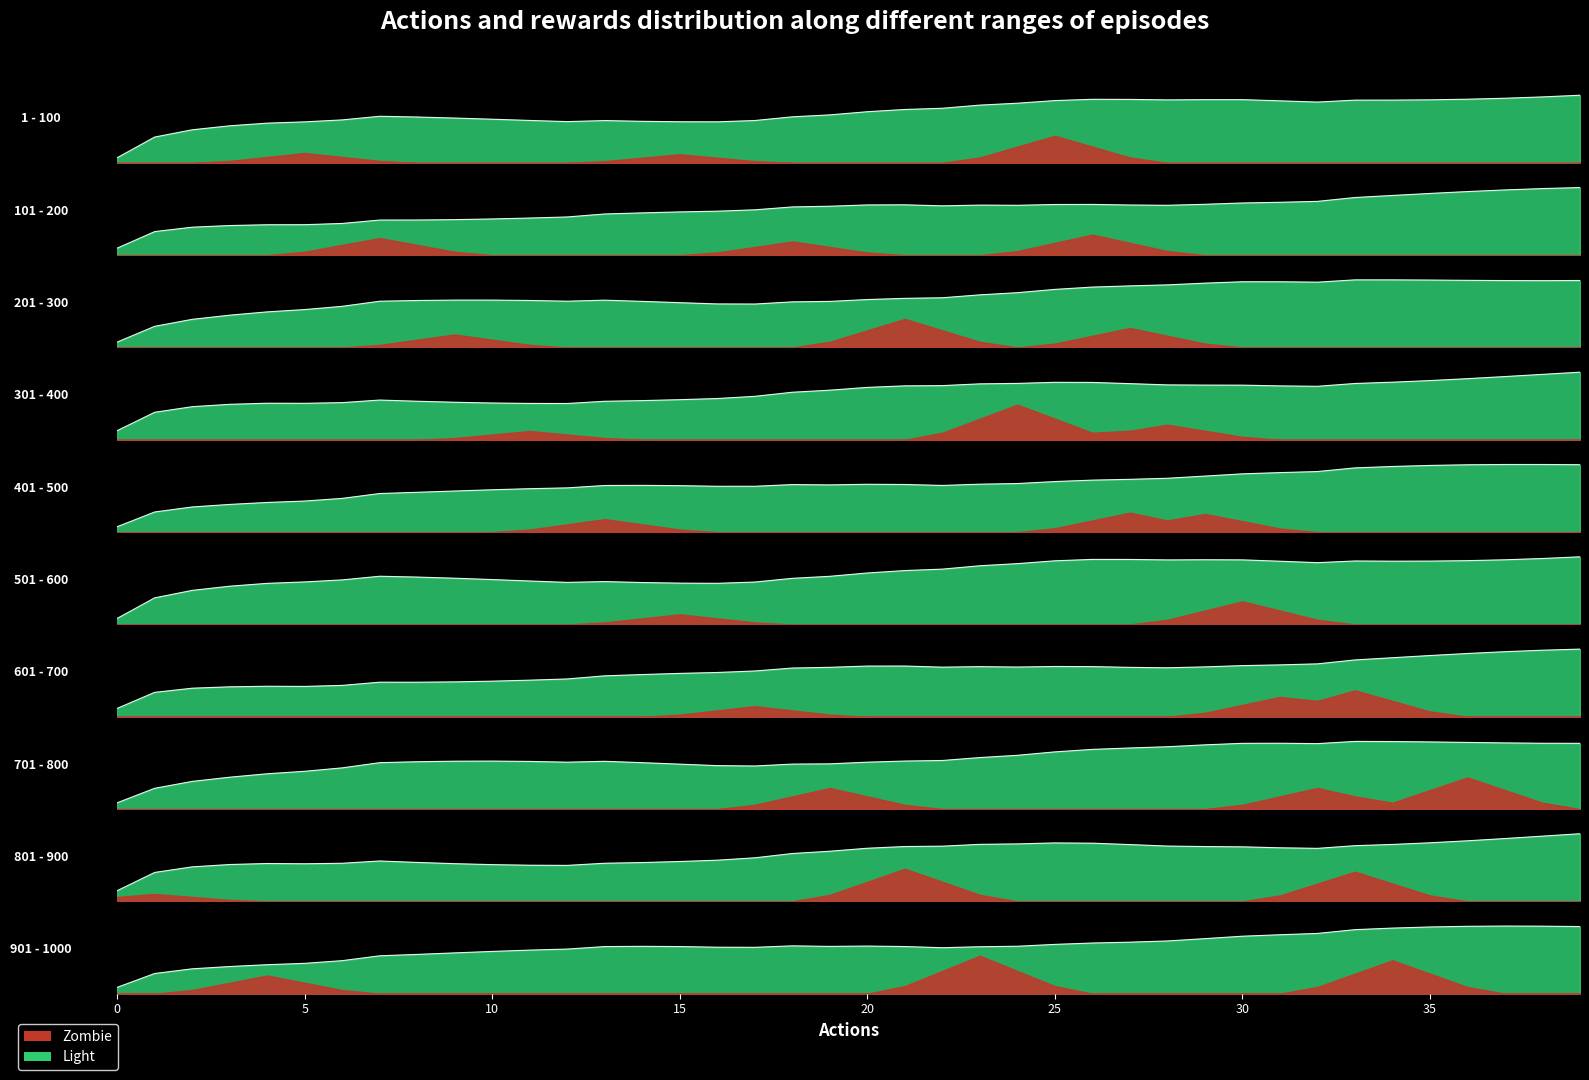

What is the value of the Zombie point at the 35th from the left?

0.2